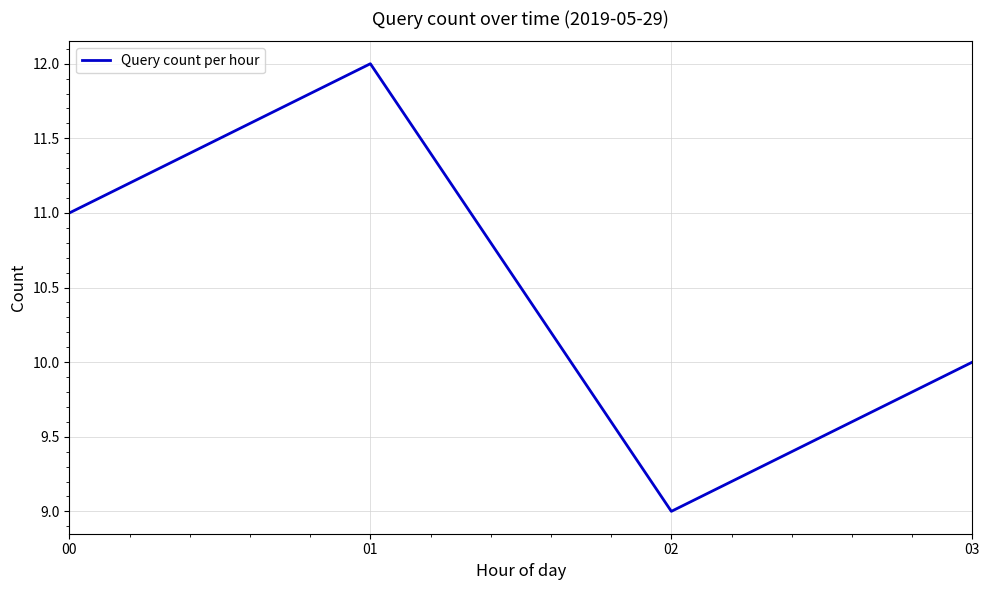

What is the difference between the maximum and minimum values?

3